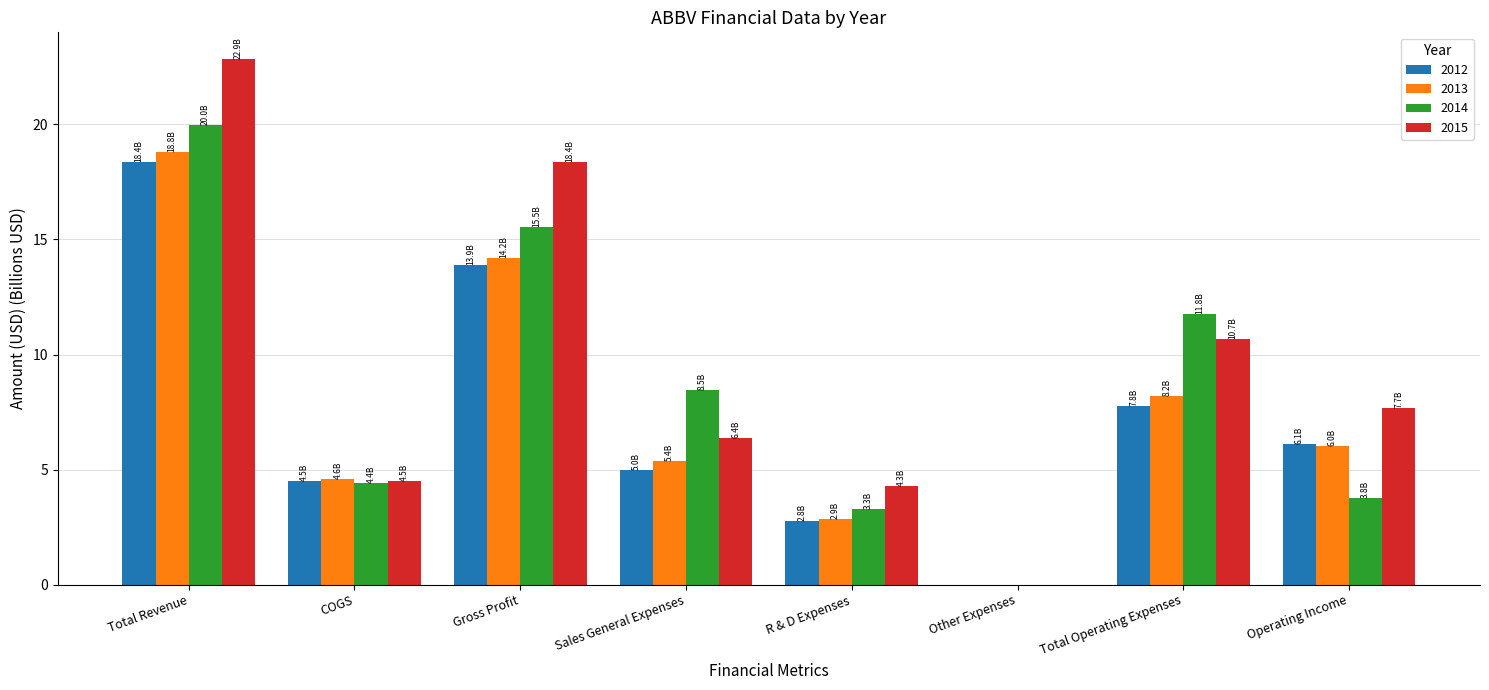

At which label is 2014 closest to 9?

Sales General Expenses